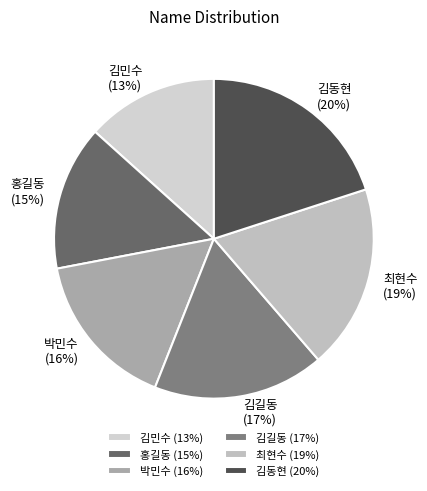

Rank the categories by value from lowest to highest.

김민수, 홍길동, 박민수, 김길동, 최현수, 김동현